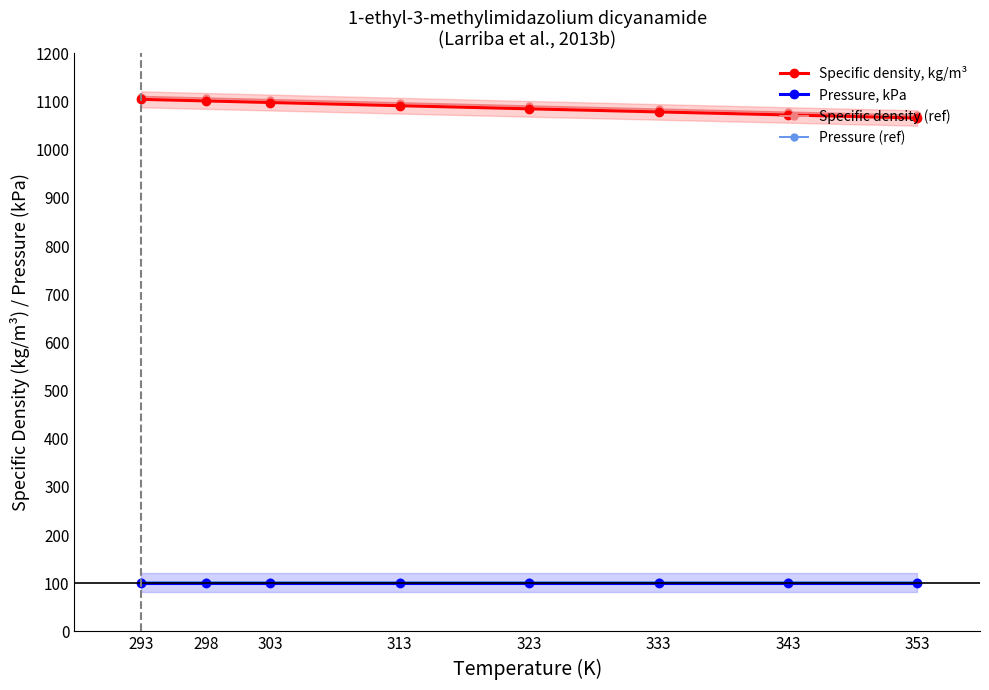

True or false: Pressure (ref) and Pressure, kPa intersect in this chart.

False